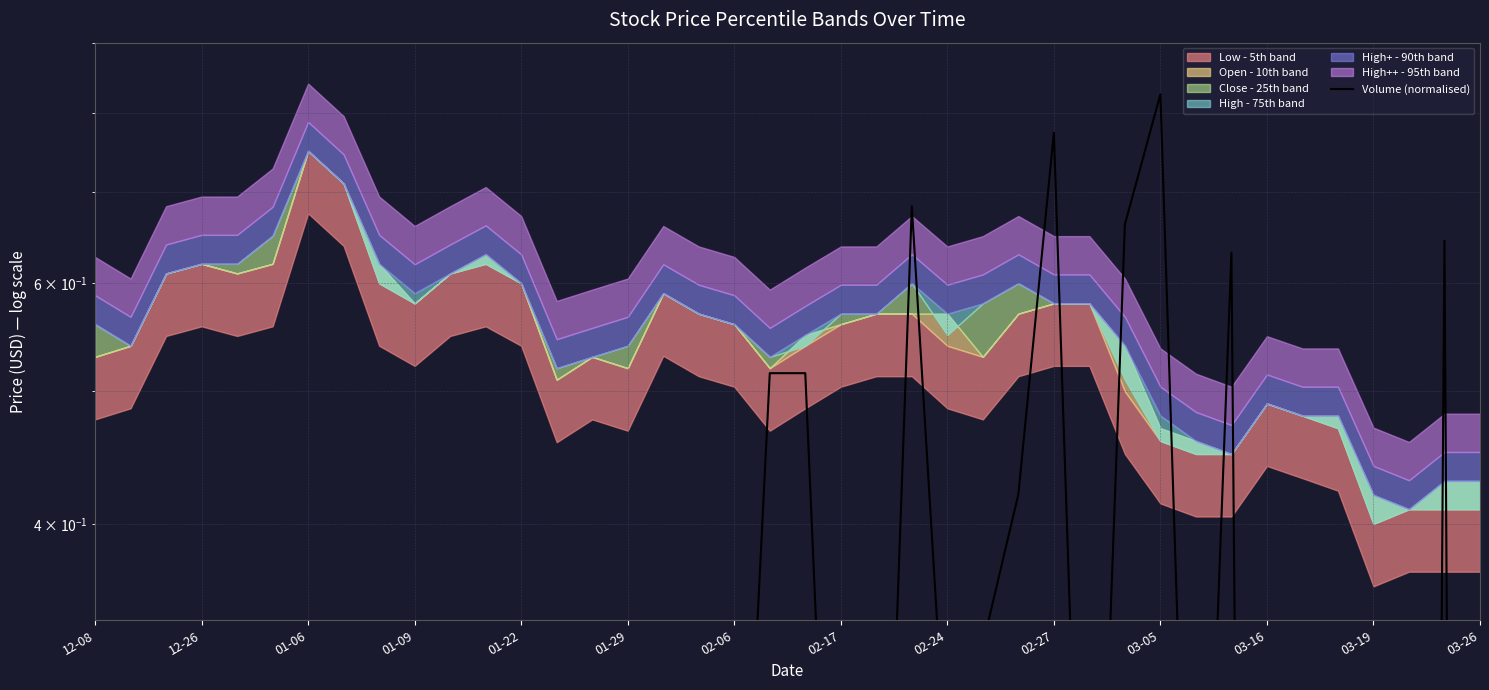

What is the change in value from 19 to 27?

+0.3